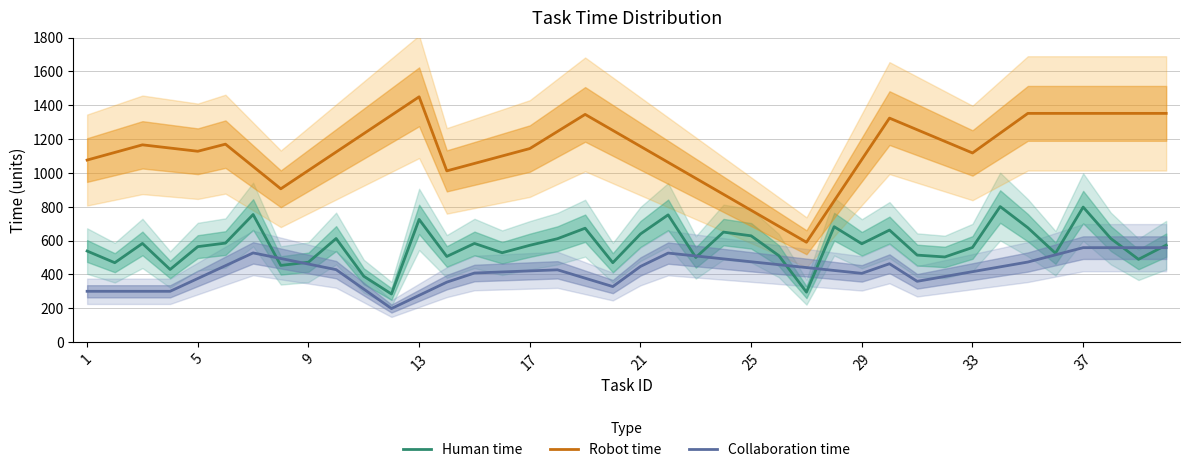

Count the number of data series in this chart.

3